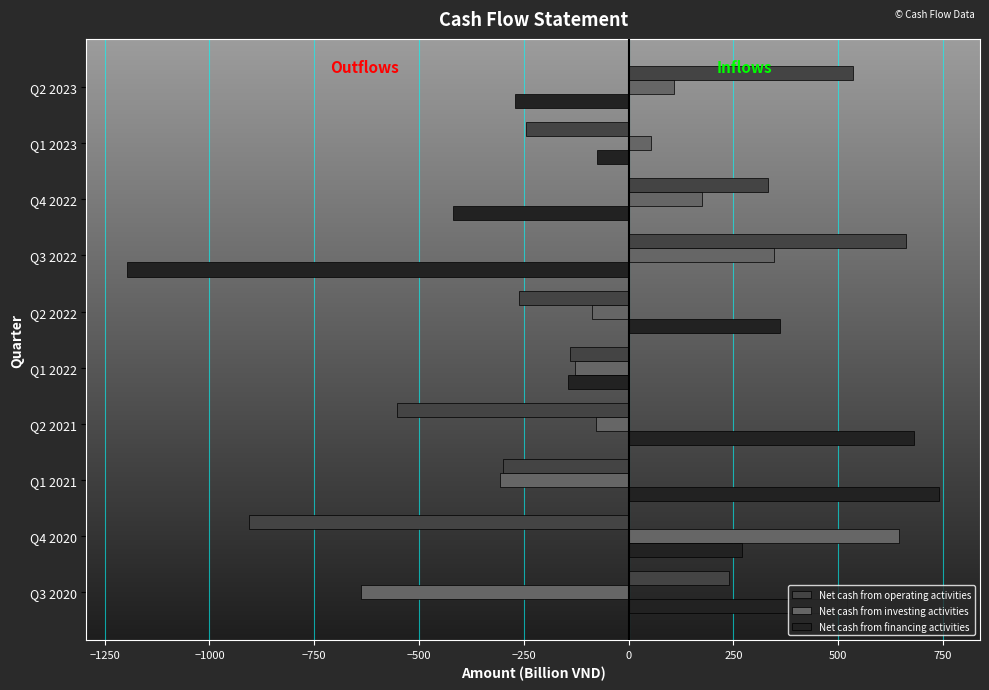

What is the lowest value of the Net cash from operating activities series?

-906.7